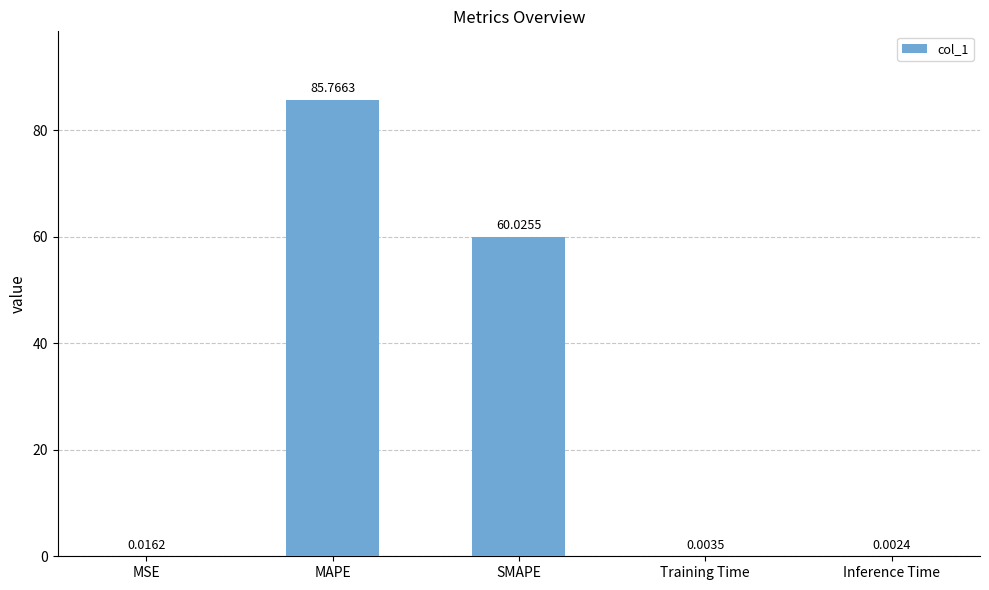

Where is the data nearest to the value 42?

SMAPE